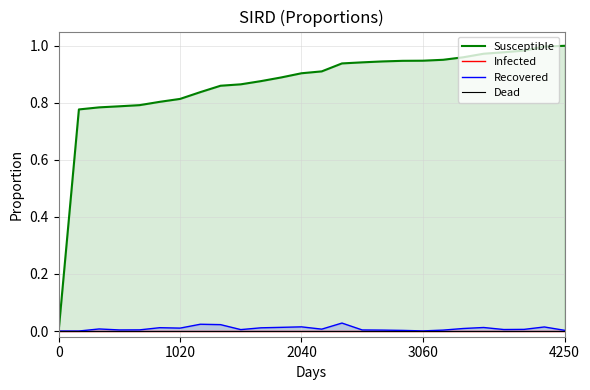

True or false: Dead and Susceptible intersect in this chart.

False